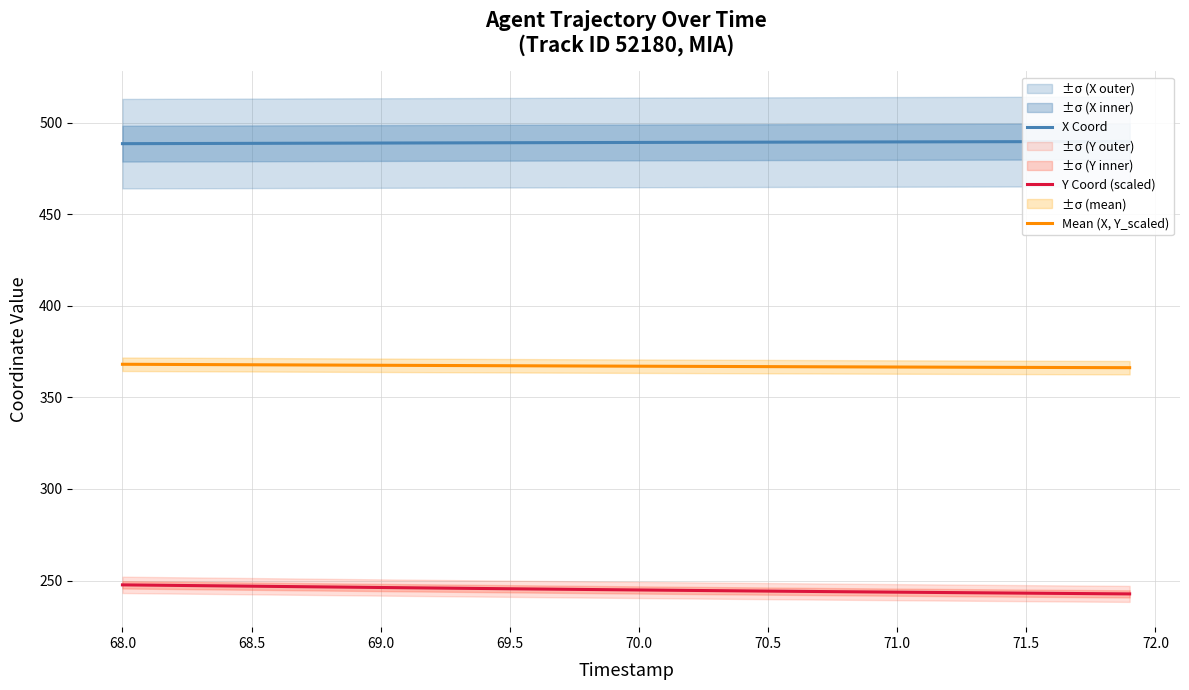

True or false: Mean (X, Y_scaled) and Y Coord (scaled) cross at least once.

False